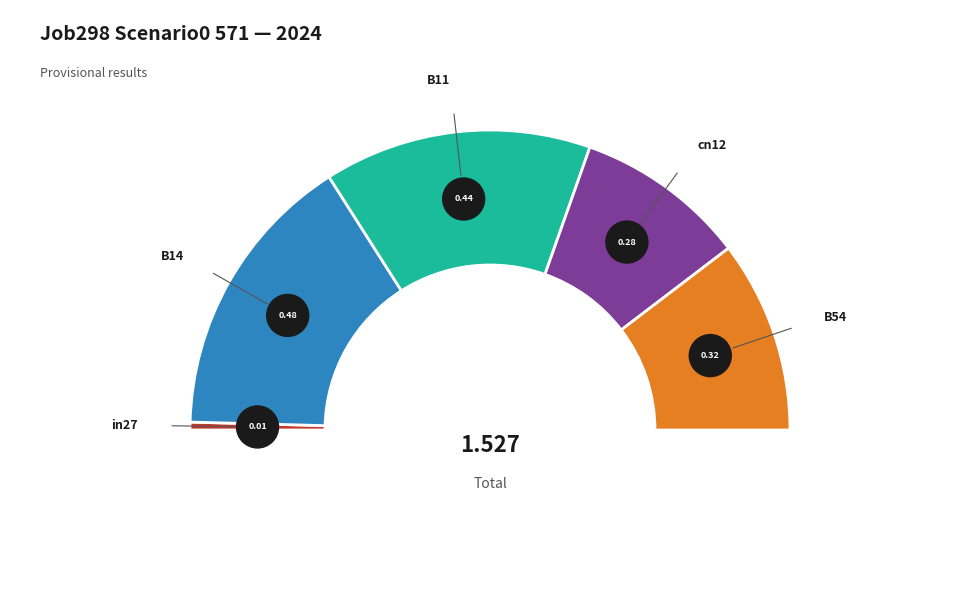

Between cn12 and B14, which is larger?

B14